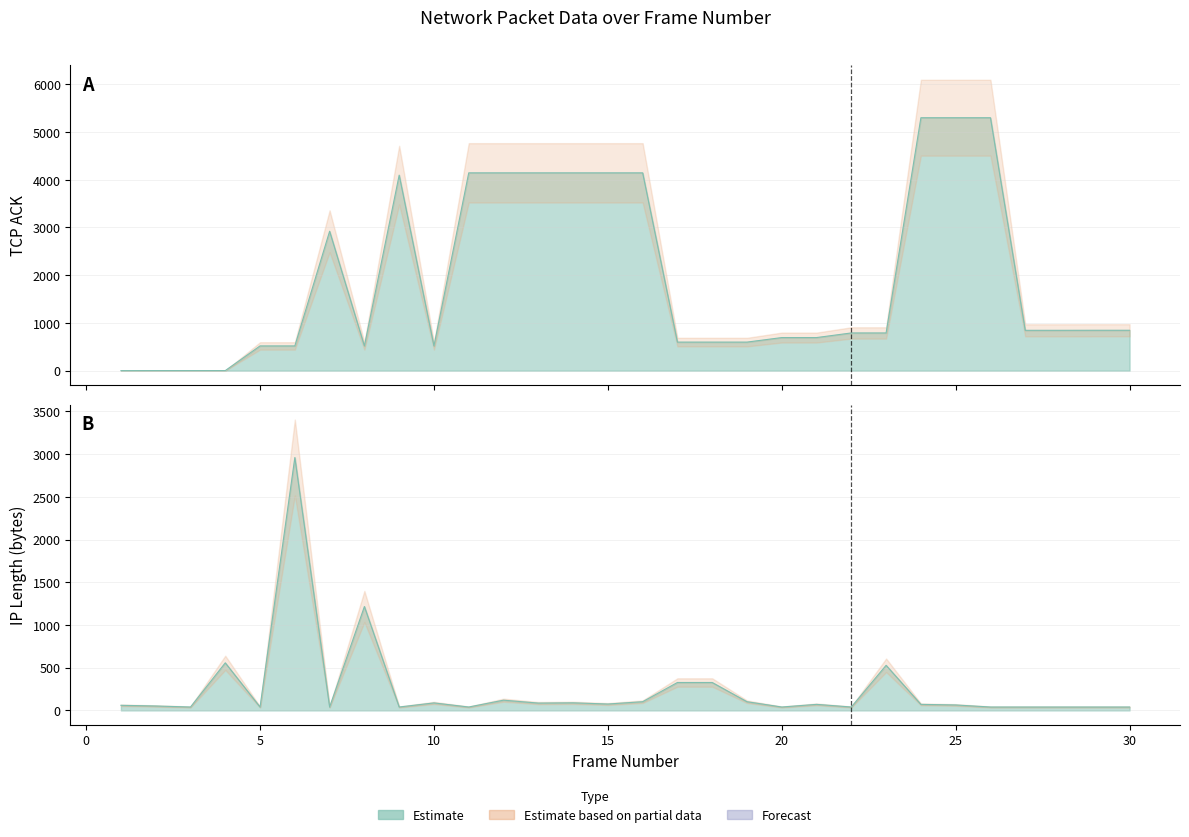

Reading left to right, transcribe all the data shown in this chart.

tcp.ack: 1=0	2=1	3=1	4=1	5=518	6=518	7=2921	8=518	9=4097	10=518	11=4145	12=4145	13=4145	14=4145	15=4145	16=4145	17=598	18=598	19=598	20=693	21=693	22=790	23=790	24=5300	25=5300	26=5300	27=845	28=845	29=846	30=846
ip.len: 1=60	2=52	3=40	4=557	5=40	6=2960	7=40	8=1216	9=40	10=88	11=40	12=120	13=86	14=89	15=75	16=102	17=327	18=327	19=102	20=40	21=71	22=40	23=528	24=71	25=64	26=40	27=40	28=40	29=40	30=40